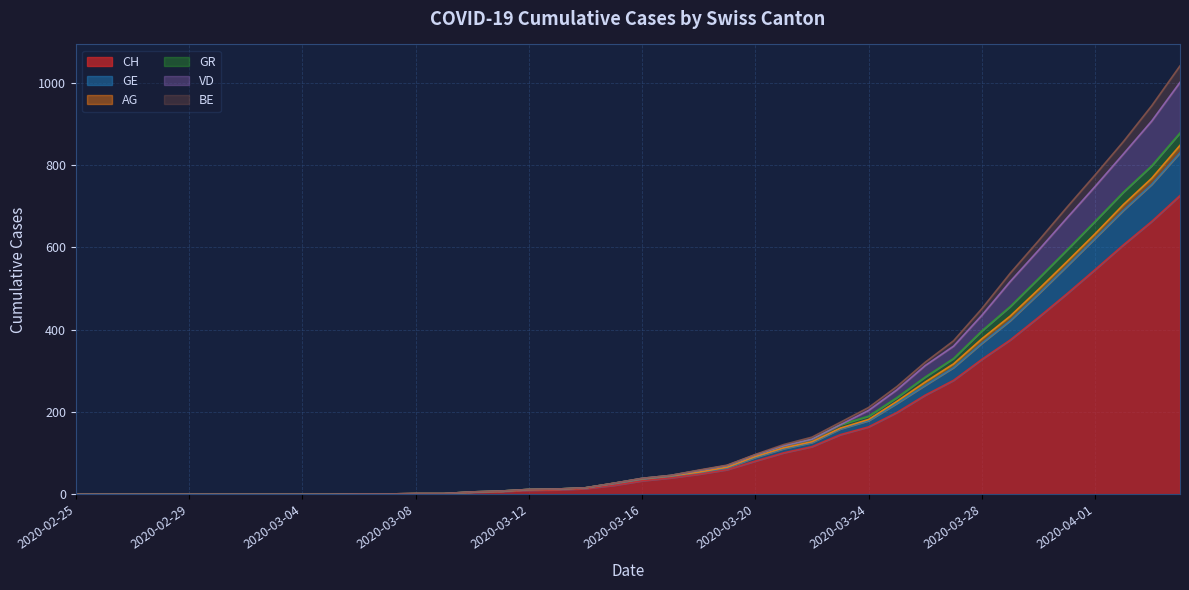

Is it true that BE equals 0 at 2020-03-04?

True